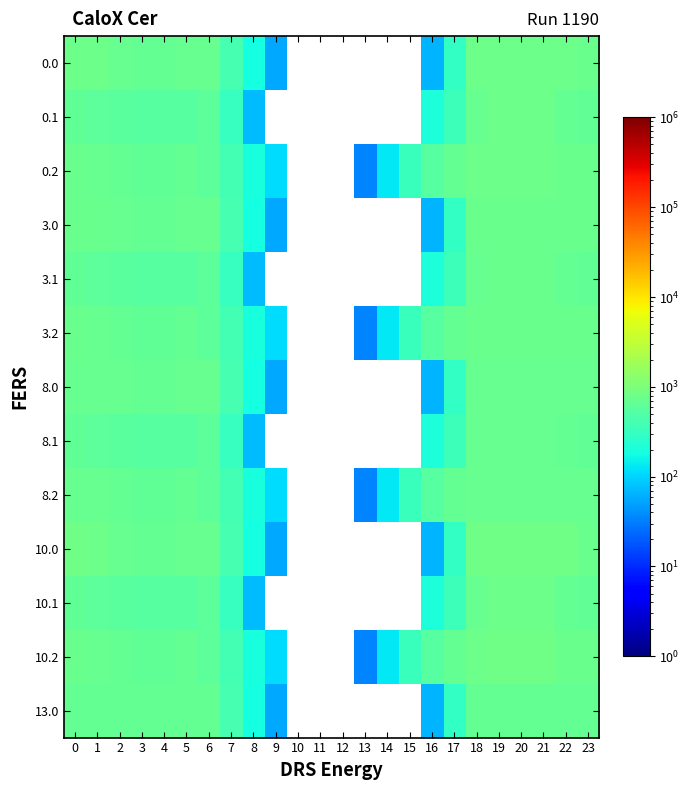

At how many categories does at least one series exceed 165?

18